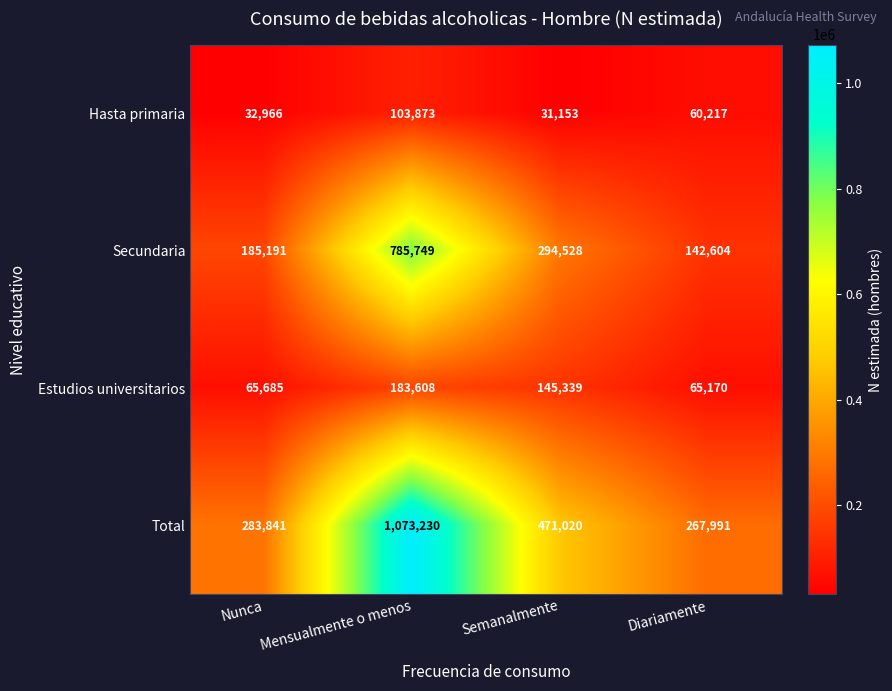

Count the number of data series in this chart.

4